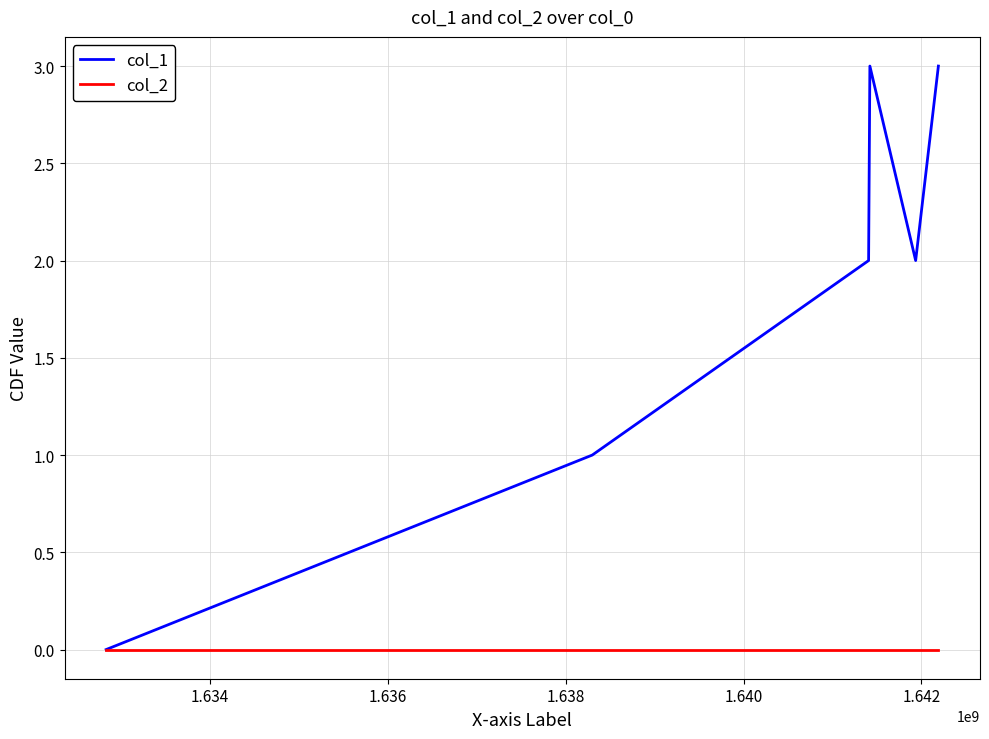

Which series has the largest total across all categories?

col_1